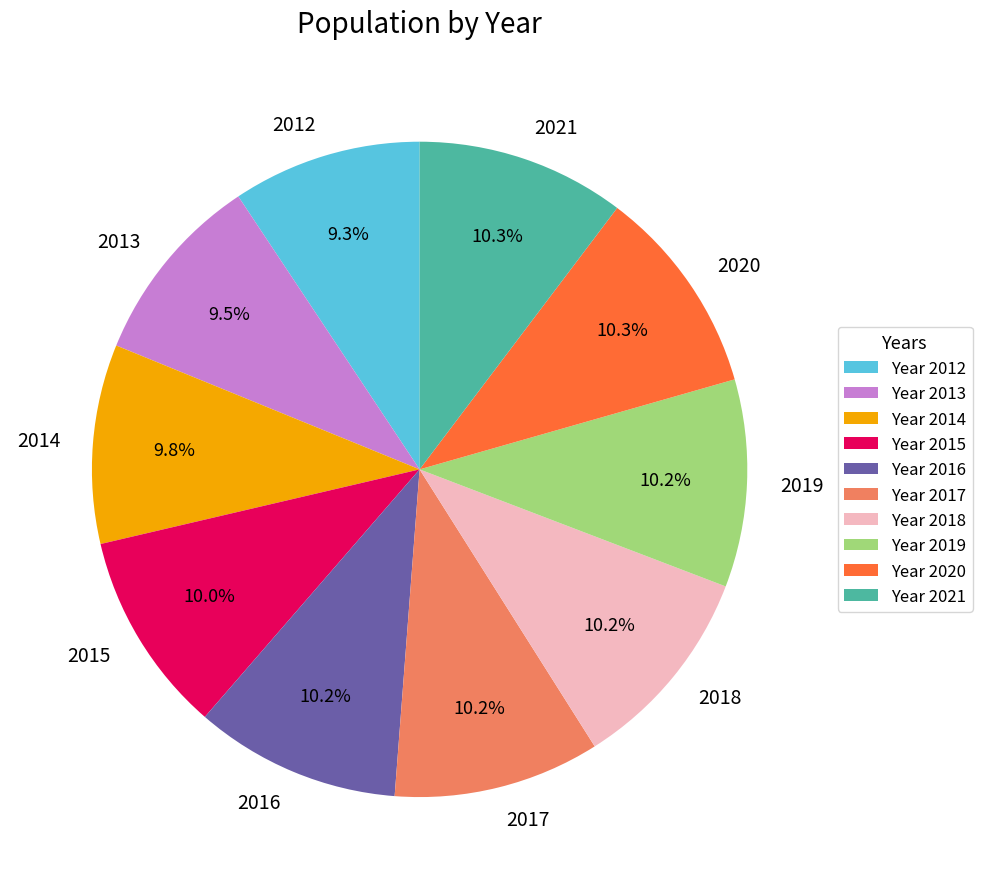

Do 2012 and 2016 together represent more than half of the pie?

No